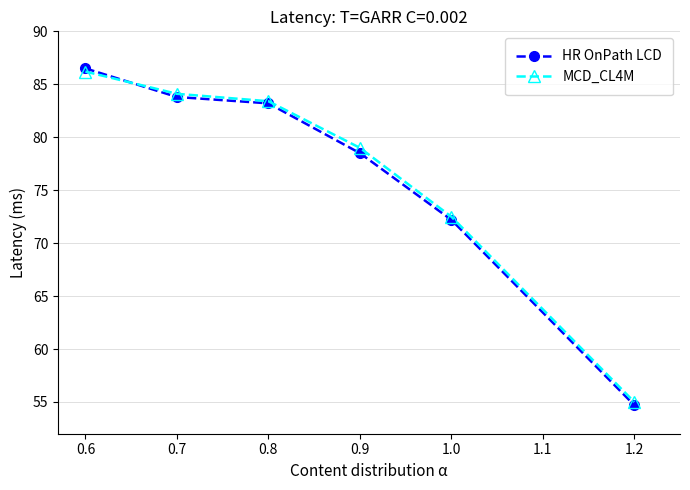

At which category is the sum across all series the highest?

0.6